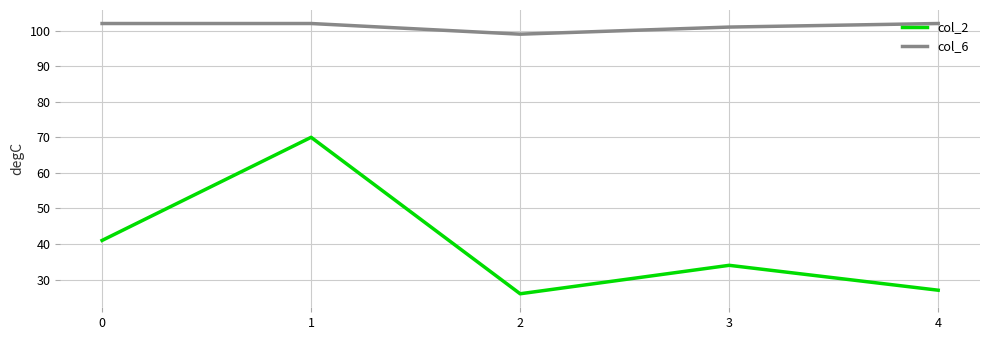

What is the difference between the maximum and second lowest values in the col_2 series?

43